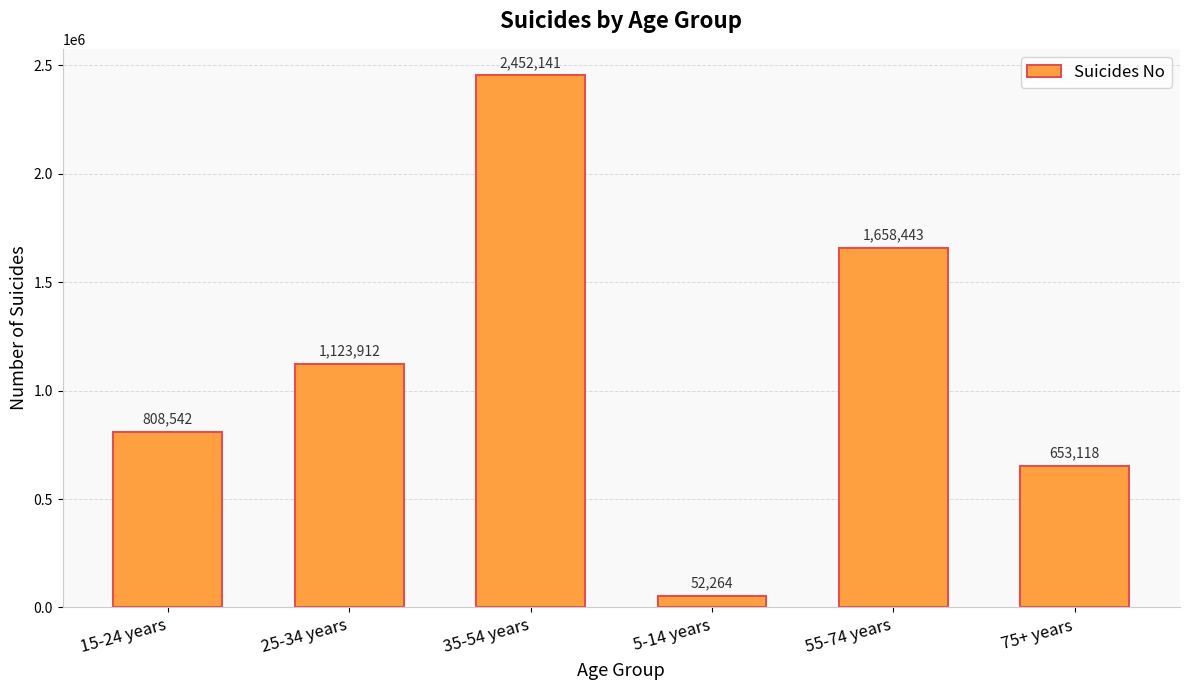

Read the value at 25-34 years, to the nearest 100.

1123900